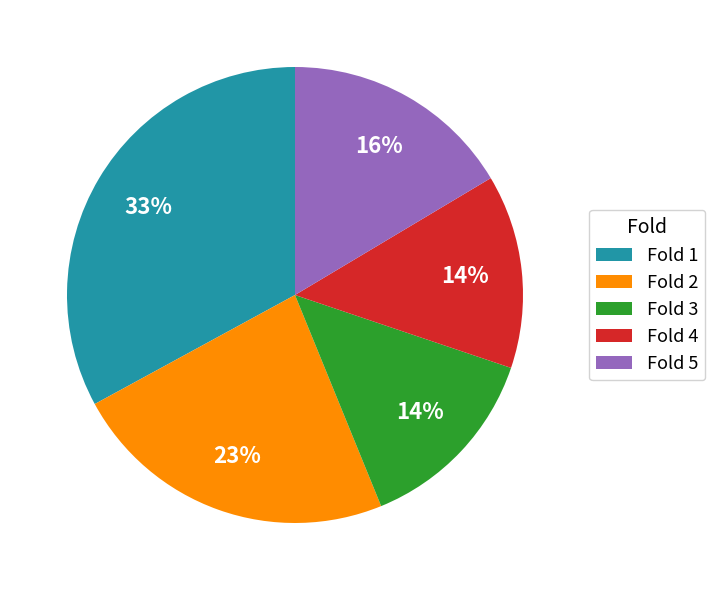

Is there a majority slice in this chart?

No